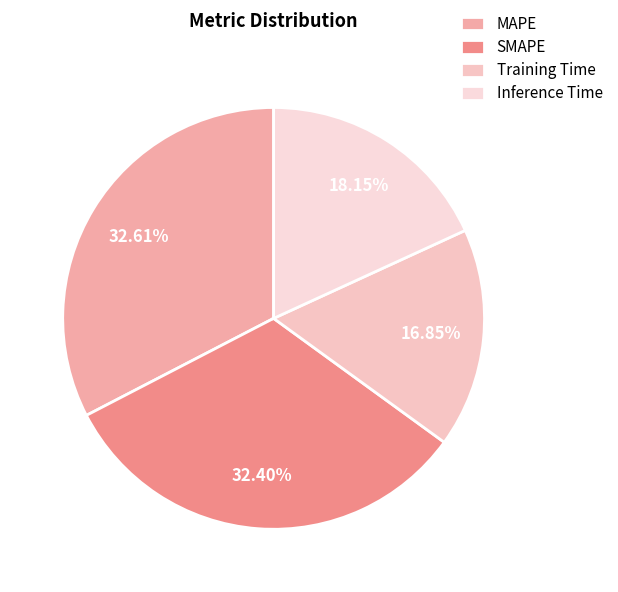

To the nearest percent, what is the difference between the Training Time and SMAPE slice percentages?

16%